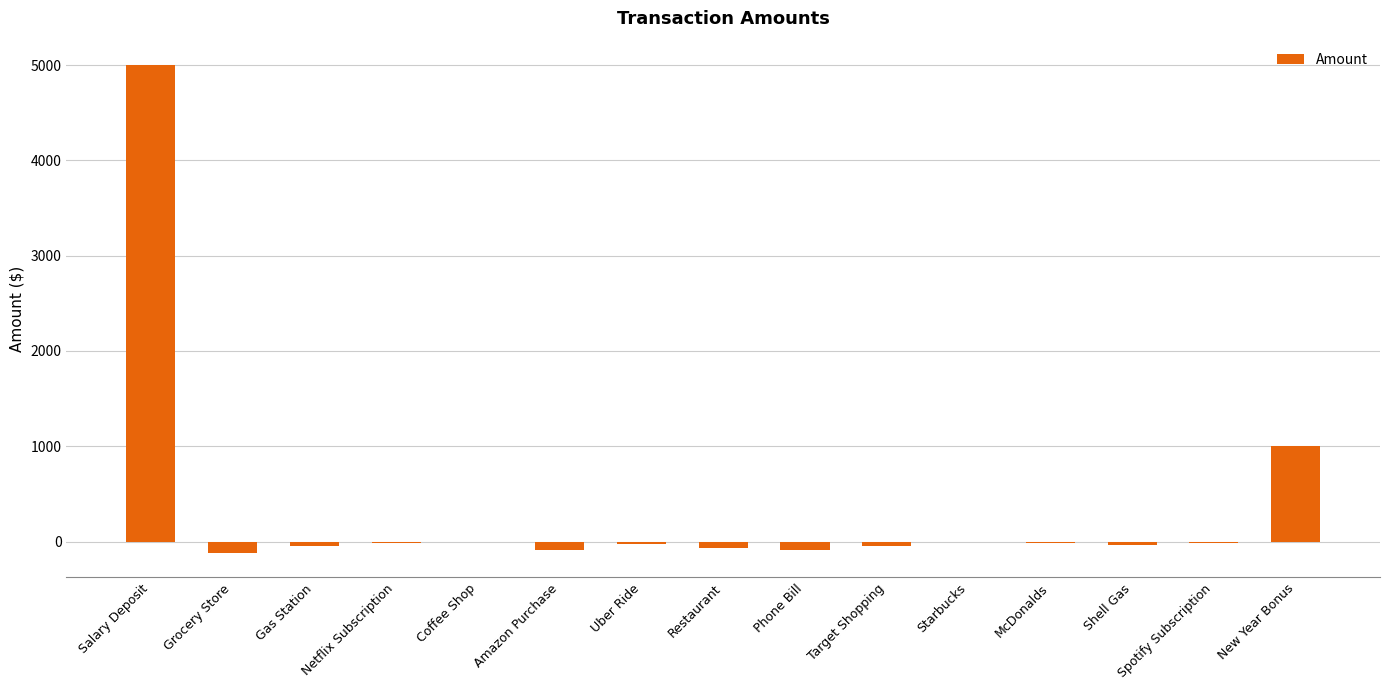

Where does the data first go above -25?

Salary Deposit